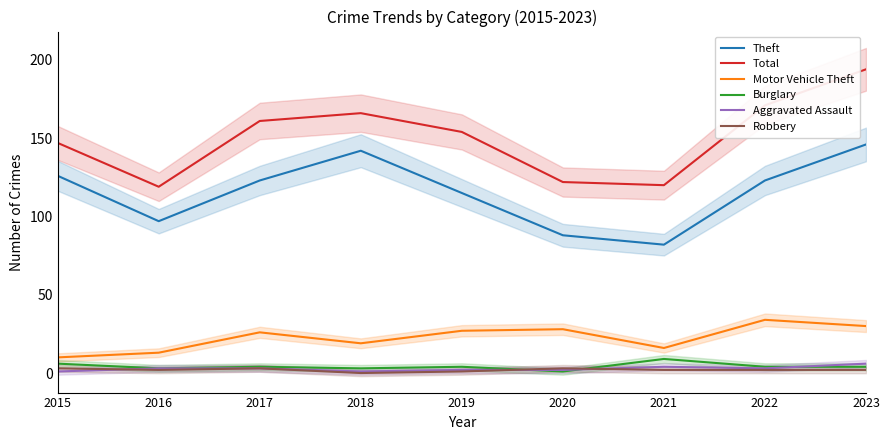

What is the difference between the maximum and minimum values in the Motor Vehicle Theft series?

24